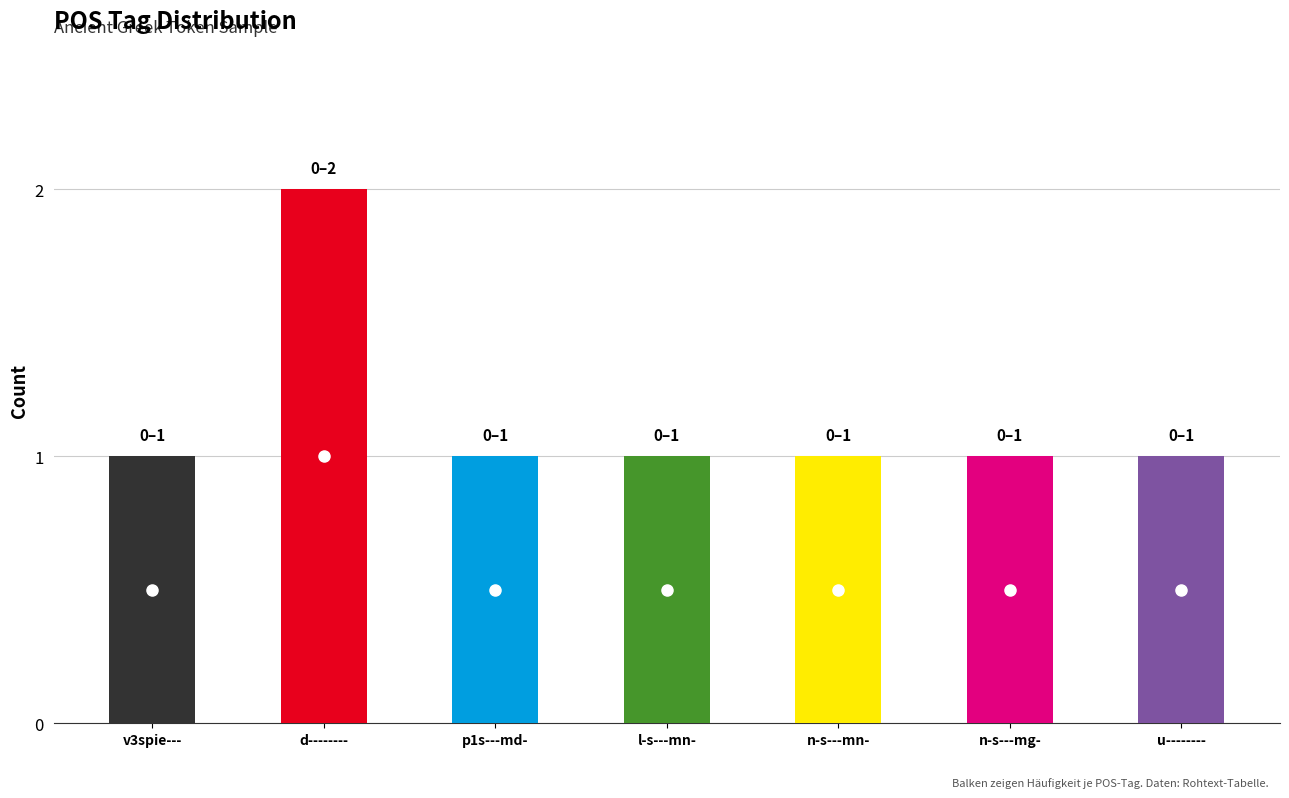

At which category does the chart reach its peak across all series?

d--------